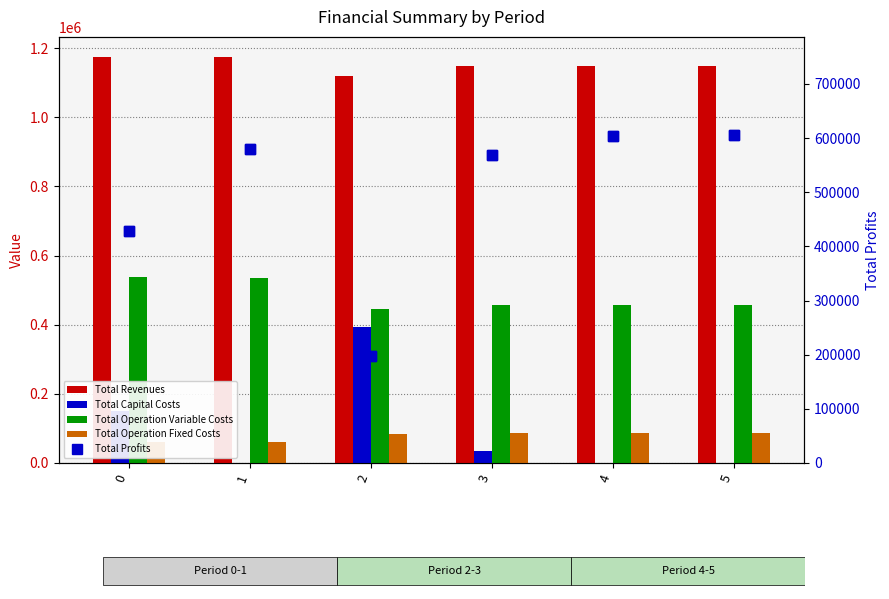

What is the difference between the maximum and minimum values in the Total Operation Fixed Costs series?

28236.0